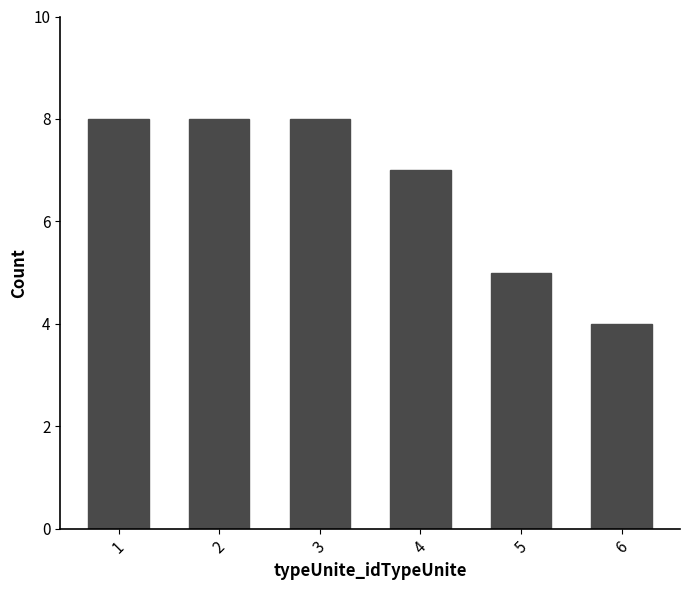

Which has a higher value, 4 or 2?

2